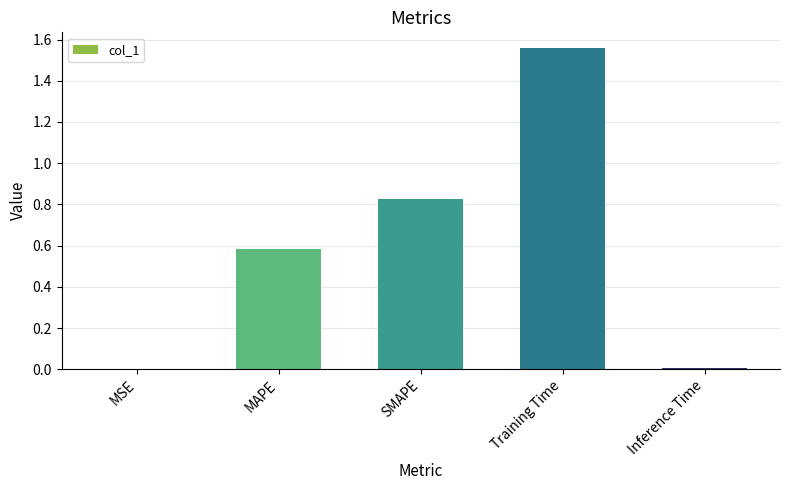

The value at Training Time is 1.1. True or false?

False